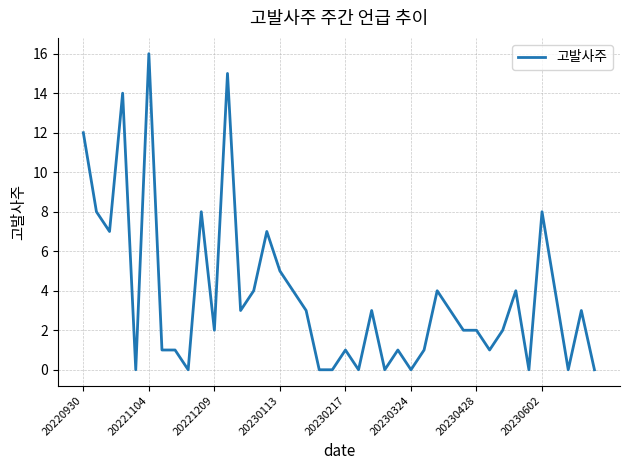

What is the maximum value shown in the chart?

16